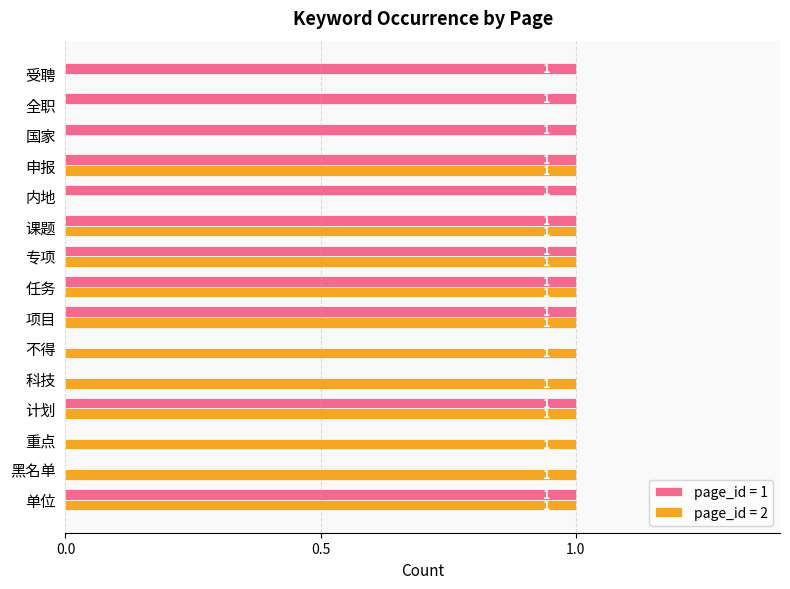

What are all the series names shown in the legend?

page_id = 1, page_id = 2